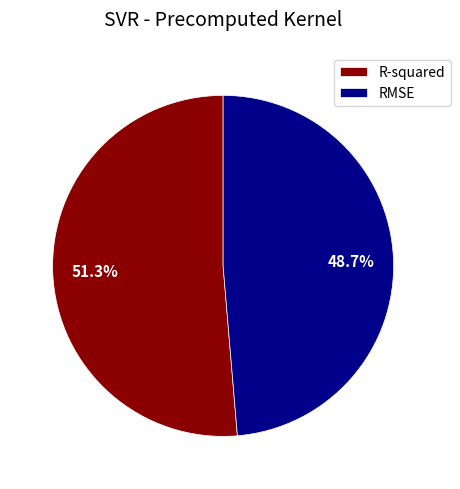

To the nearest percent, what portion does R-squared represent?

51%